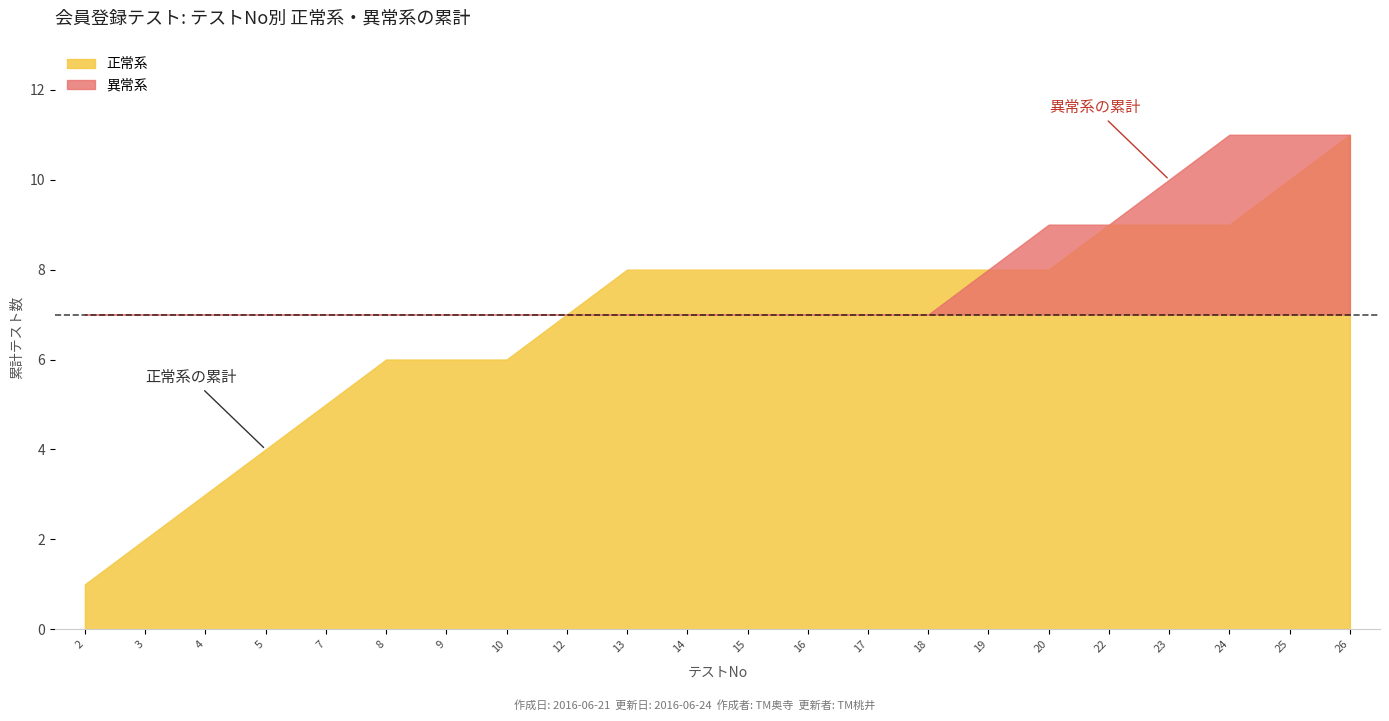

Between 8 and 3, which is larger?

8